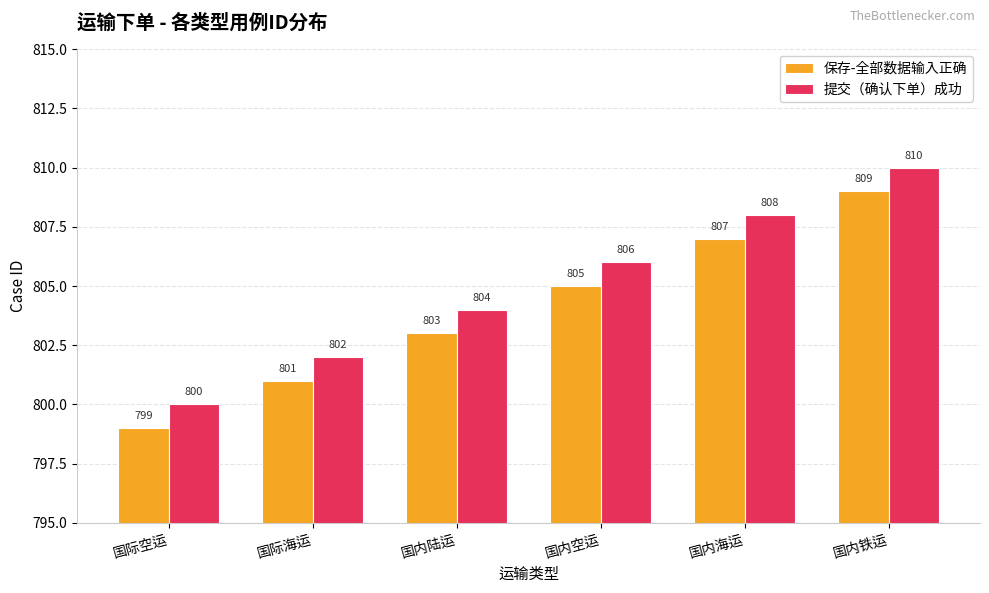

Count the 保存-全部数据输入正确 values in the range 801 to 807.

4